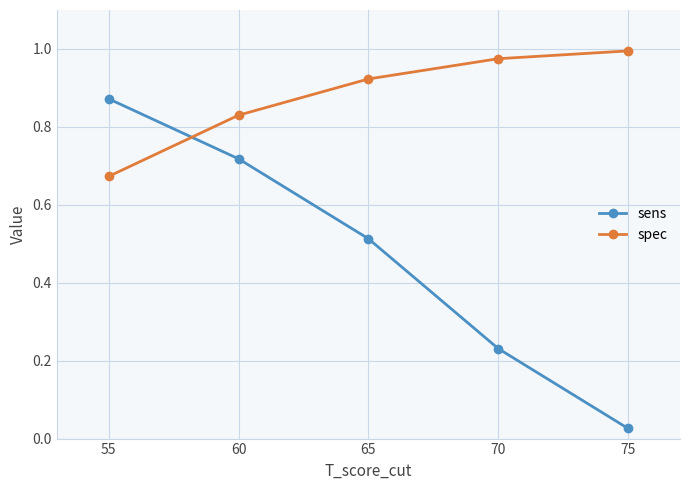

The value of spec at 60 is 1.5. True or false?

False